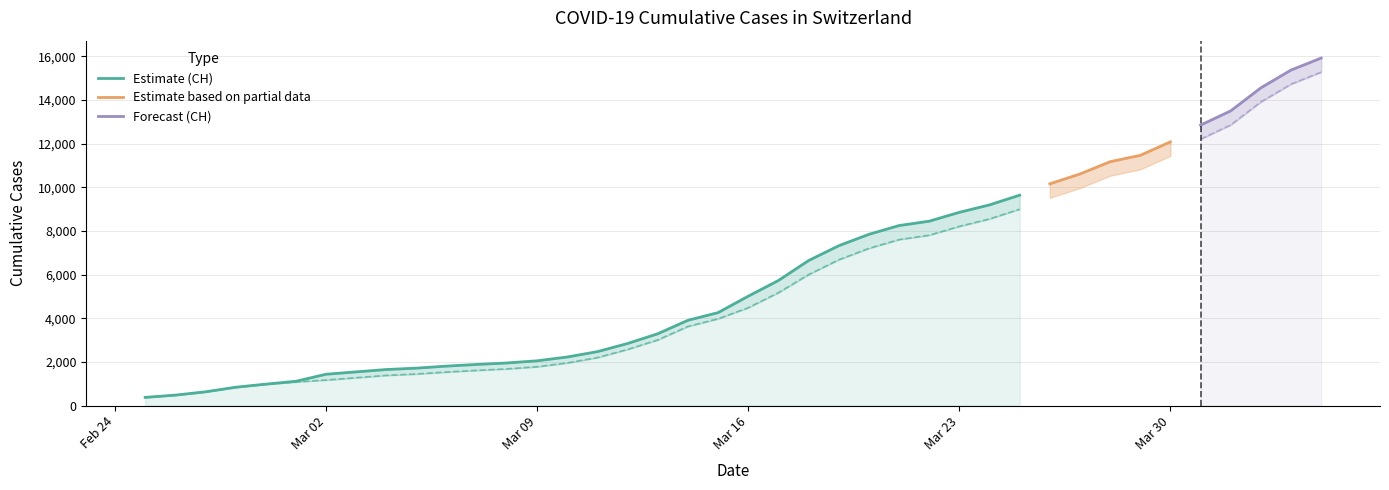

What is the smallest value displayed?

375